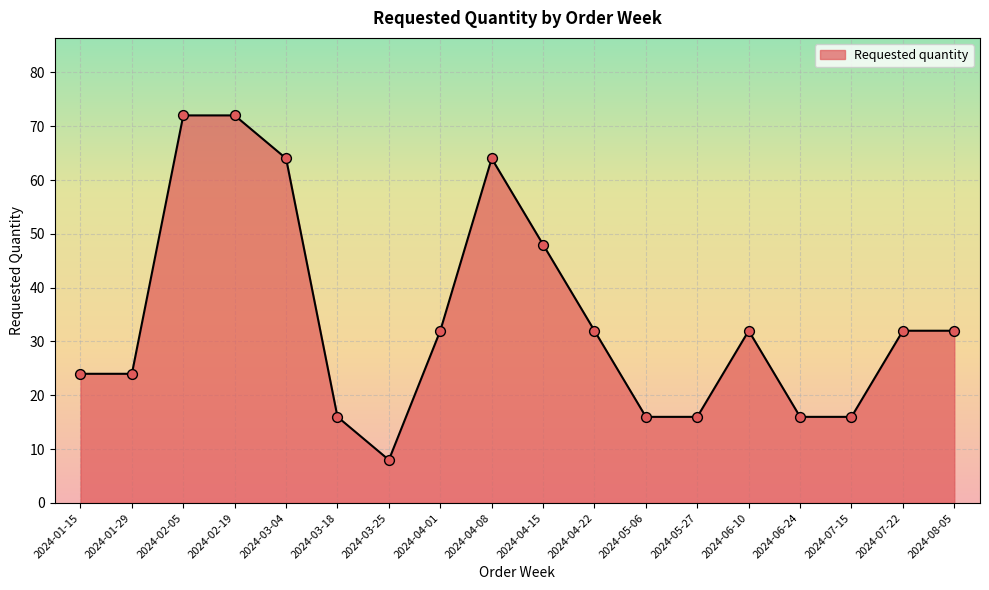

Approximately how many times larger is the value at 2024-02-05 compared to 2024-05-27?

4.5